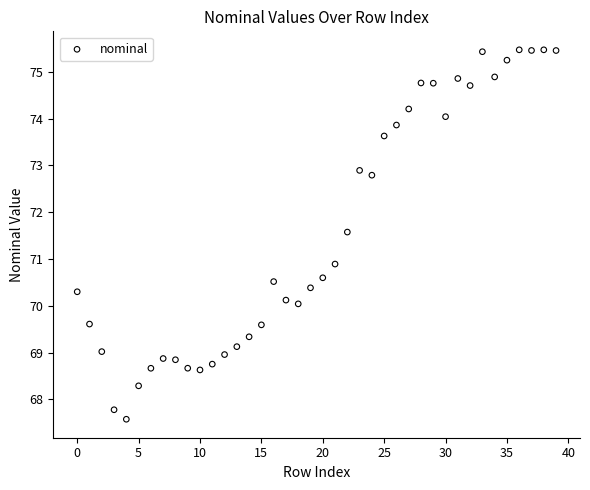

What is the range of Y values (max minus min)?

7.9